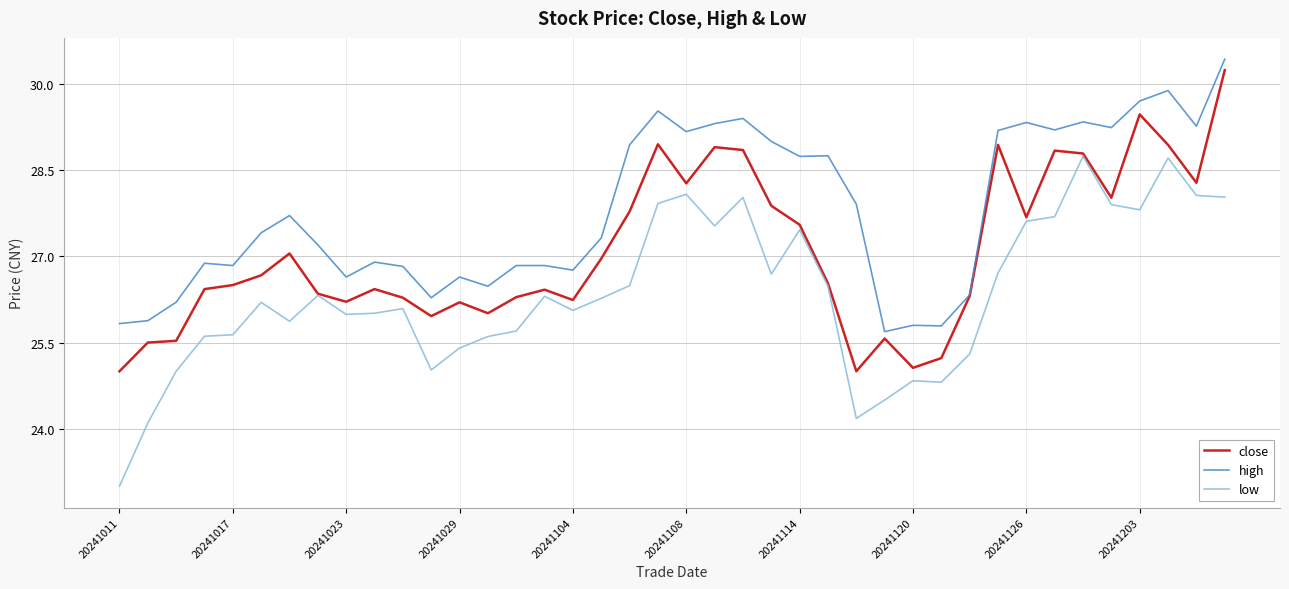

What is the smallest value displayed?

23.0